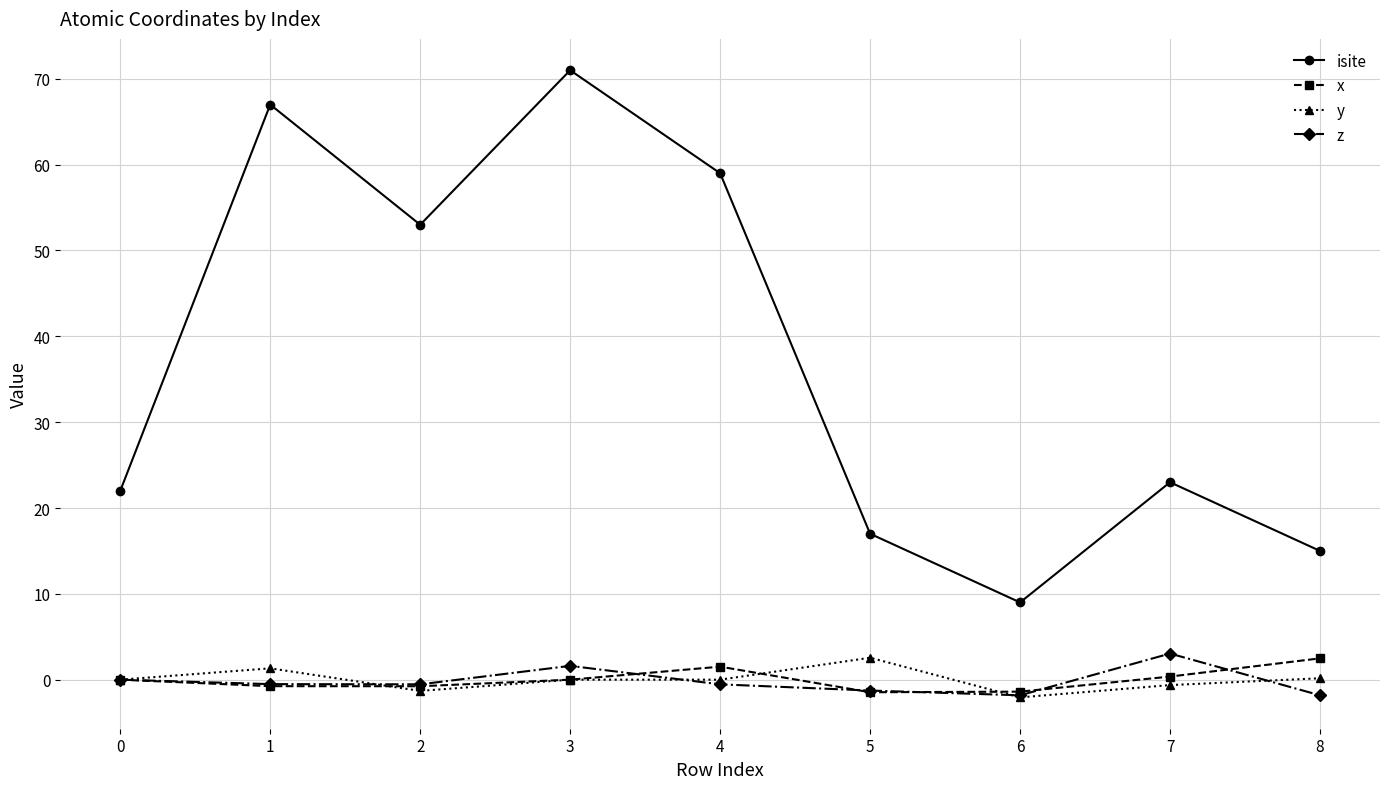

Is it true that isite equals 24.7 at 5?

False